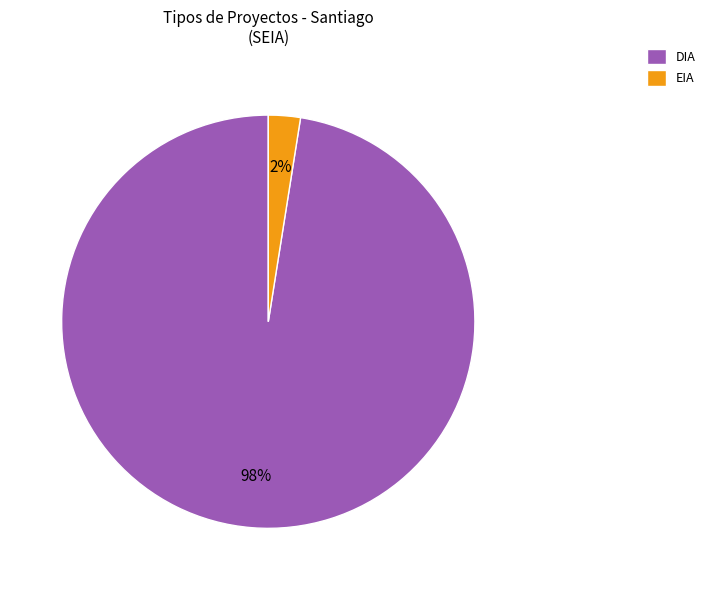

What is the smallest slice in the pie chart?

EIA